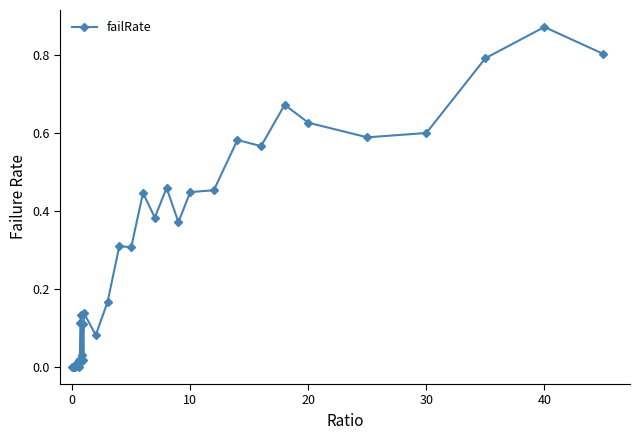

What is the sum of all values?

10.2